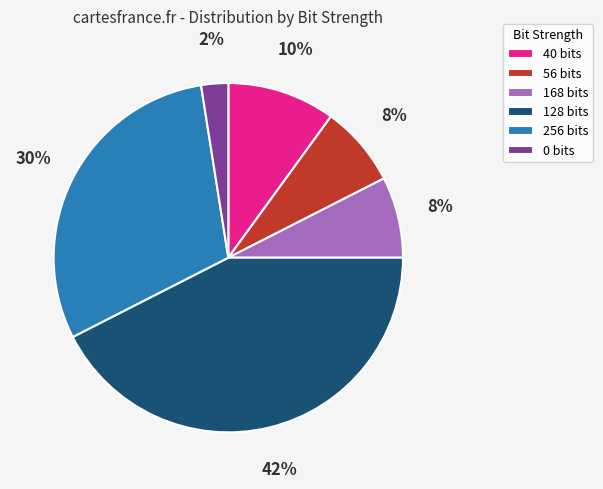

Which category has the biggest portion of the pie?

128 bits